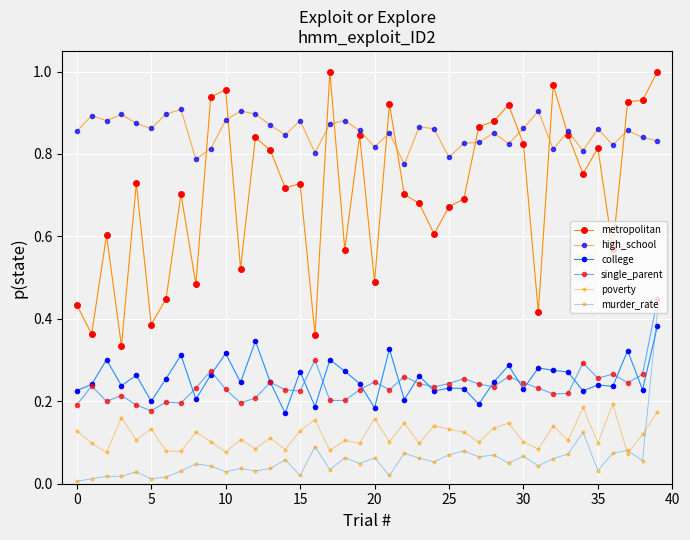

Count the number of data series in this chart.

6